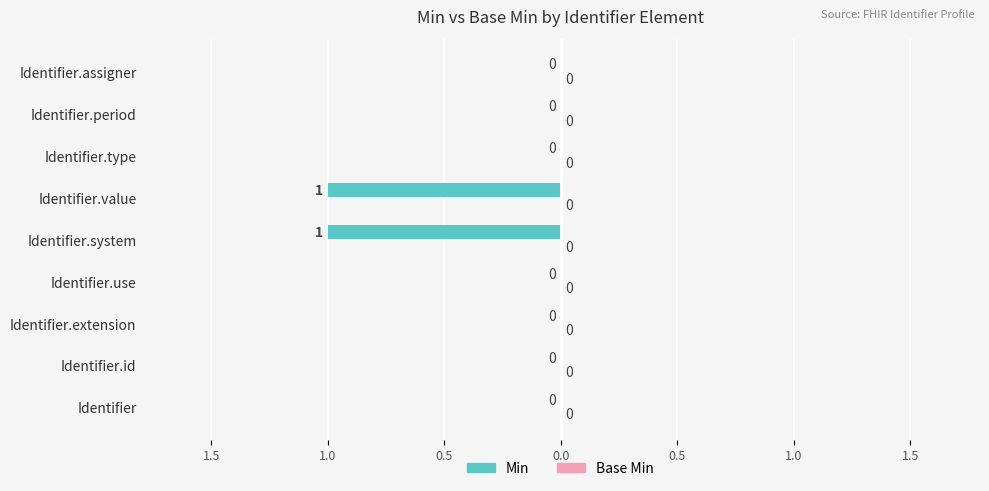

Are the bars horizontal?

Yes